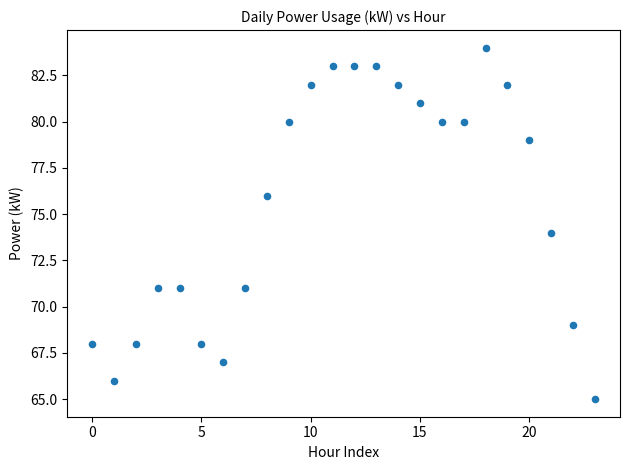

What is the range of Y values (max minus min)?

19